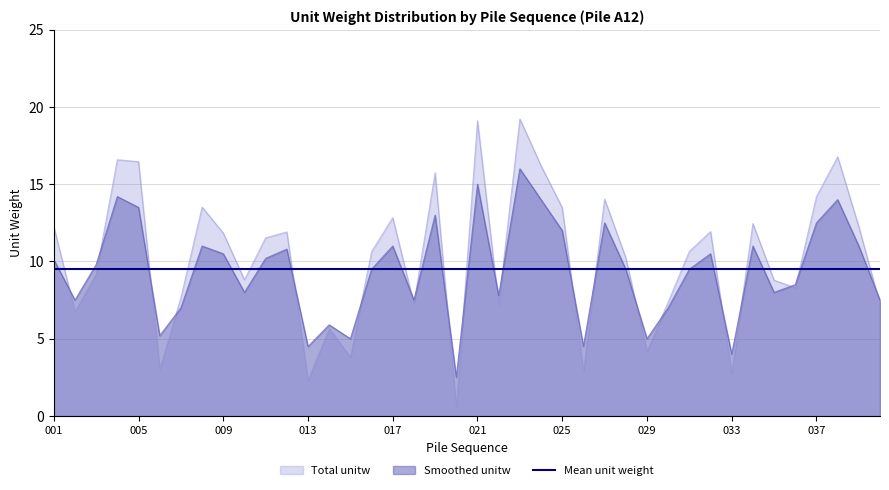

What is the difference between the Total unitw values at 015 and 019?

11.9